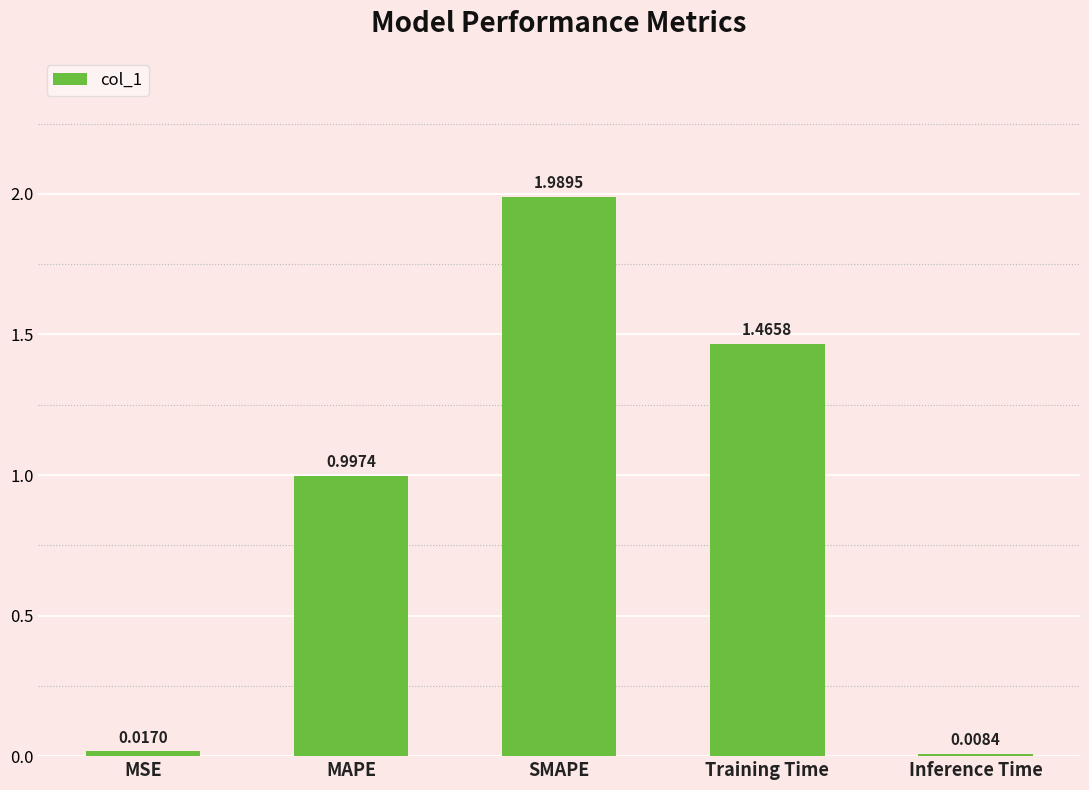

At which category does the chart reach its peak across all series?

SMAPE